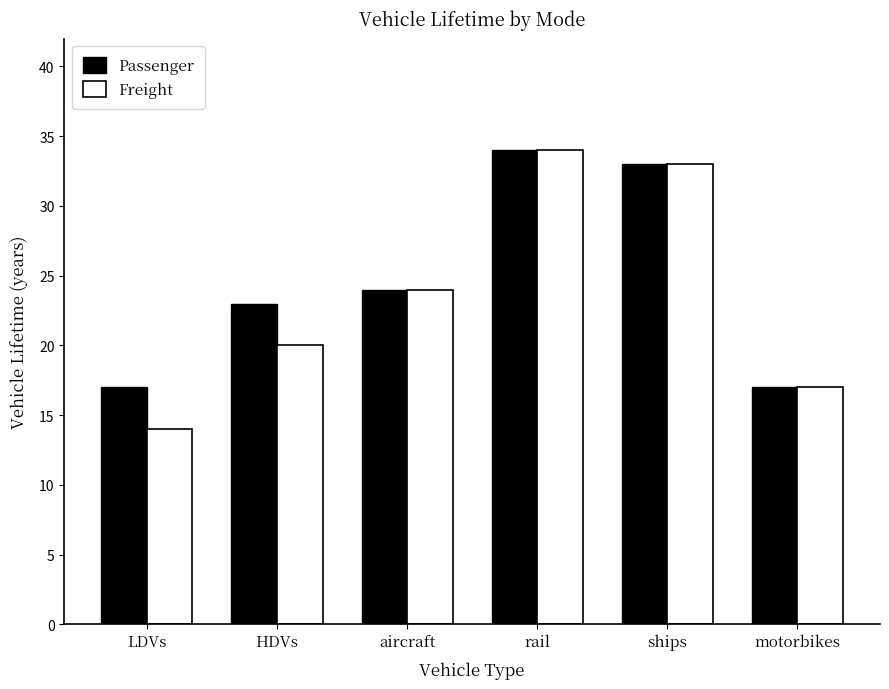

What is the difference between the maximum and minimum values in the Passenger series?

17